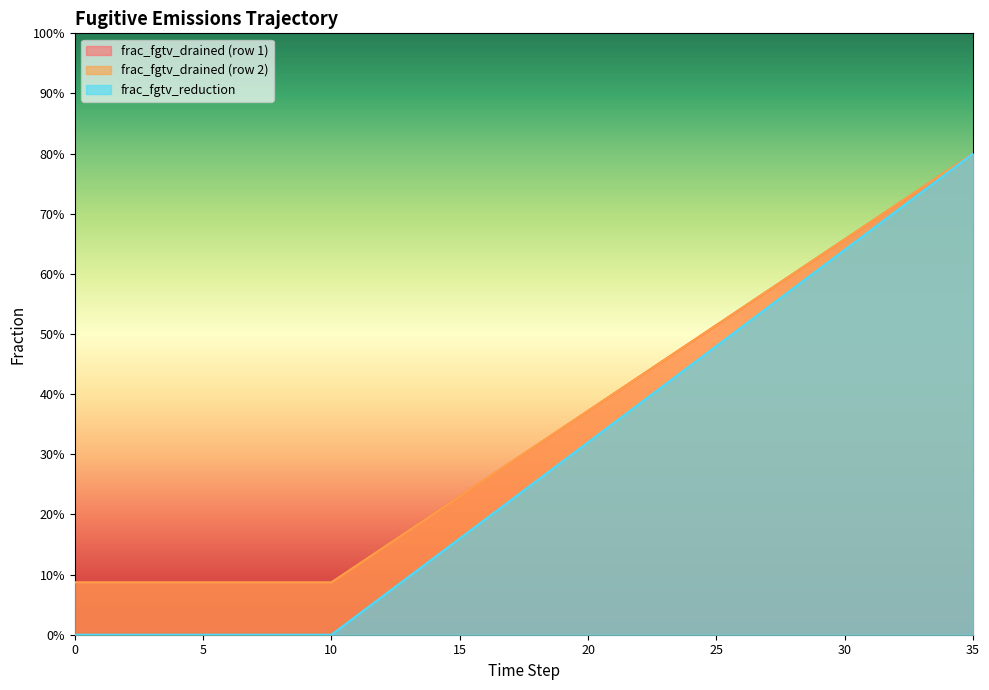

At 0, list the series in order from largest to smallest.

frac_fgtv_drained_row1, frac_fgtv_drained_row2, frac_fgtv_reduction